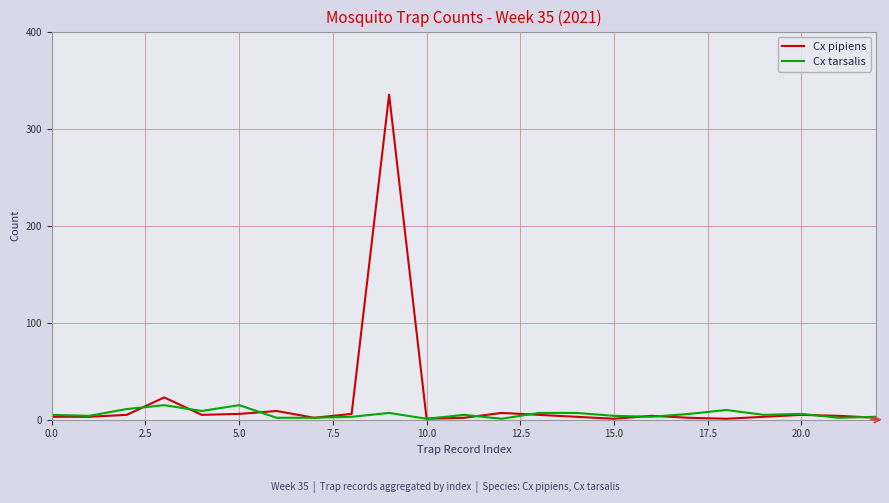

What are all the series names shown in the legend?

Cx pipiens, Cx tarsalis